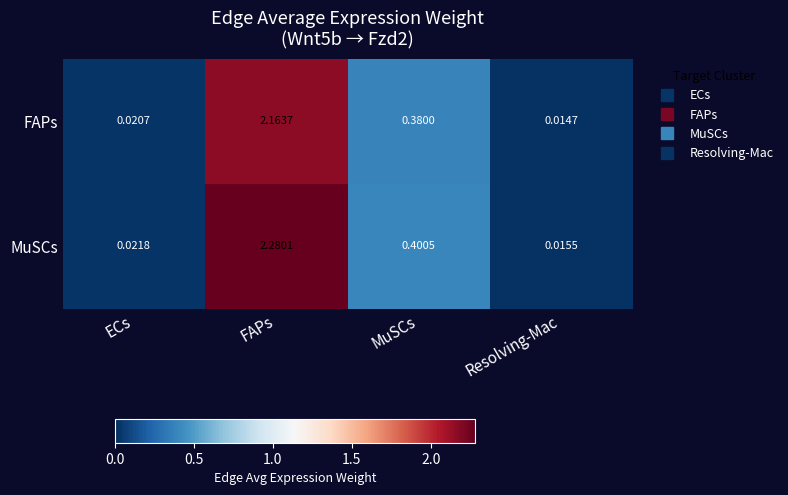

Which series changed the most between FAPs and MuSCs?

MuSCs